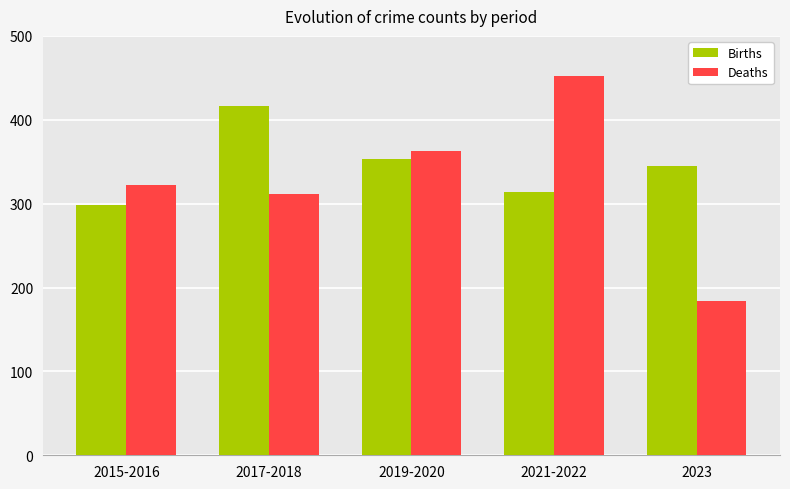

List the series in order of their overall mean, highest first.

Births, Deaths